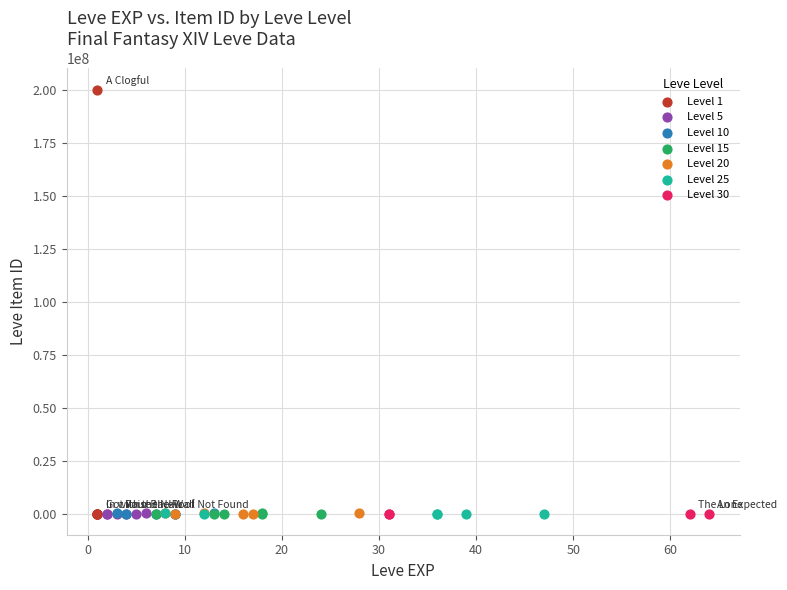

Which series has the largest Y range (max minus min)?

Level 1